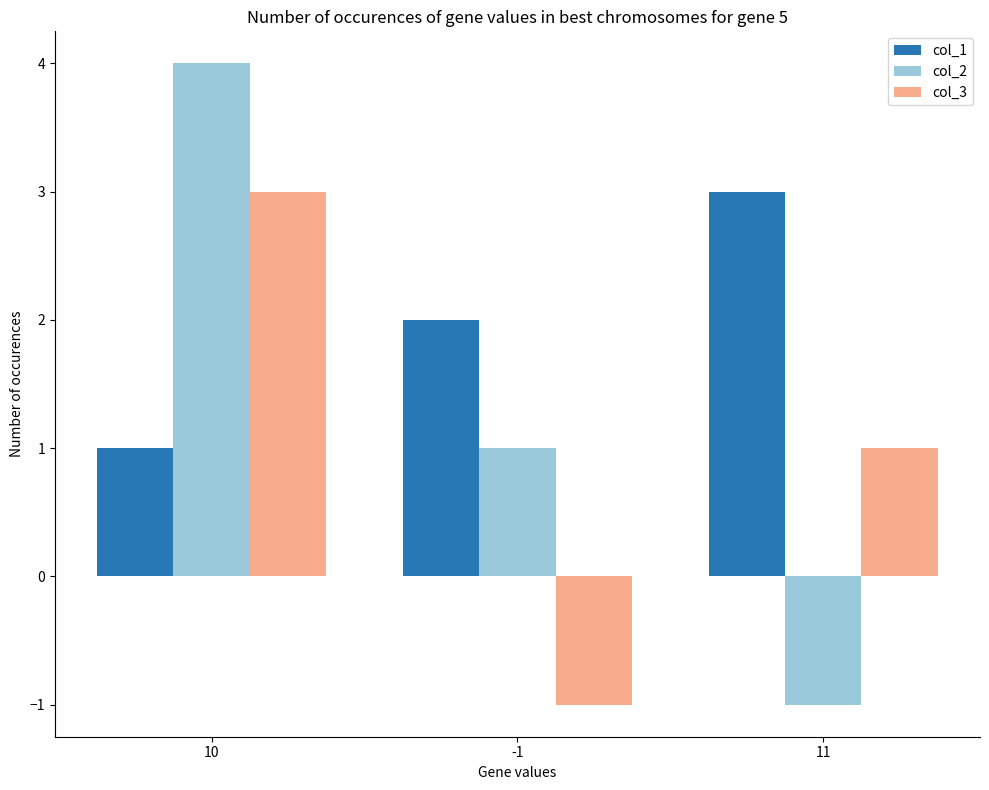

What value does the col_1 series have at -1?

2